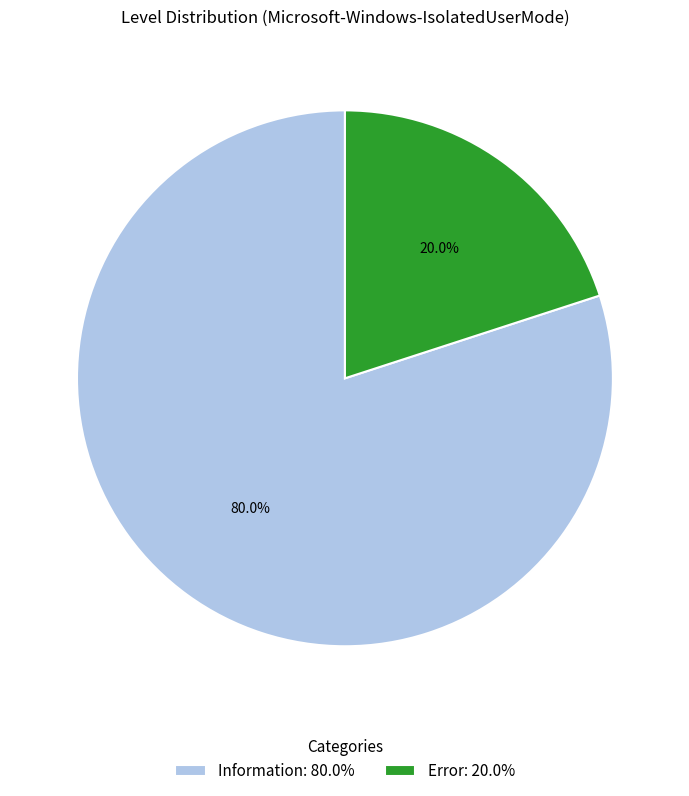

Which has a higher value, Error: 20.0% or Information: 80.0%?

Information: 80.0%